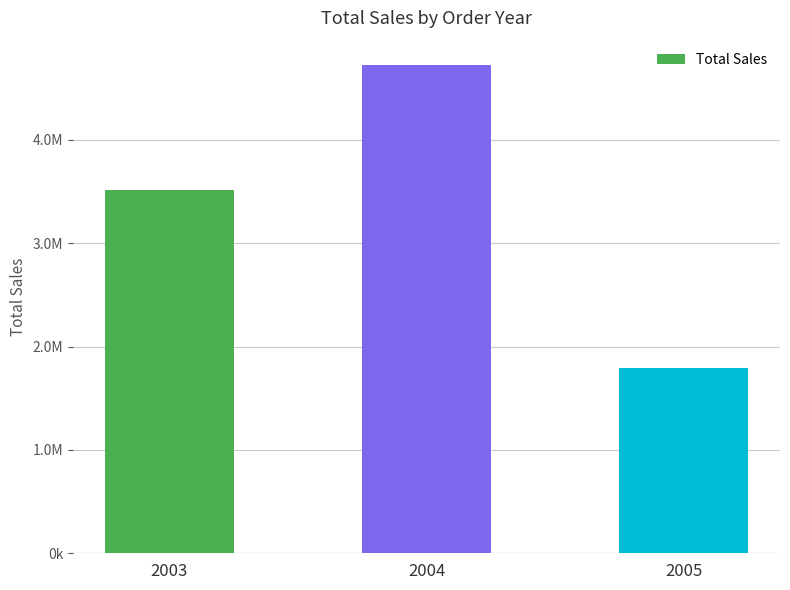

Are the bars horizontal?

No